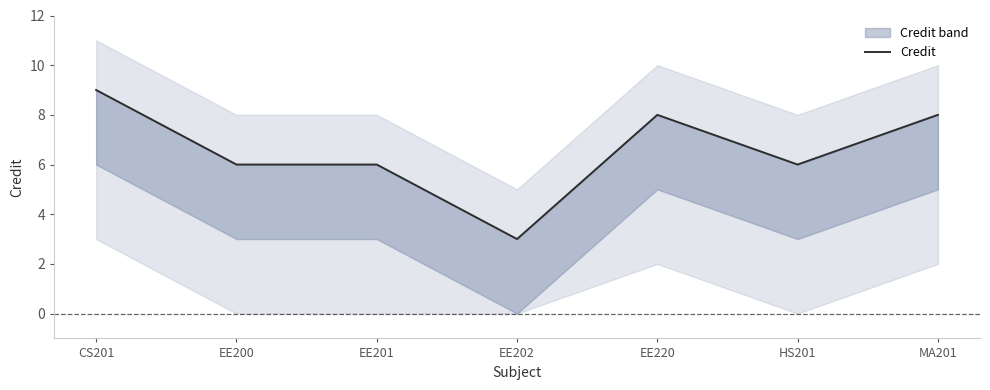

What is the value of the 2nd point from the left?

6